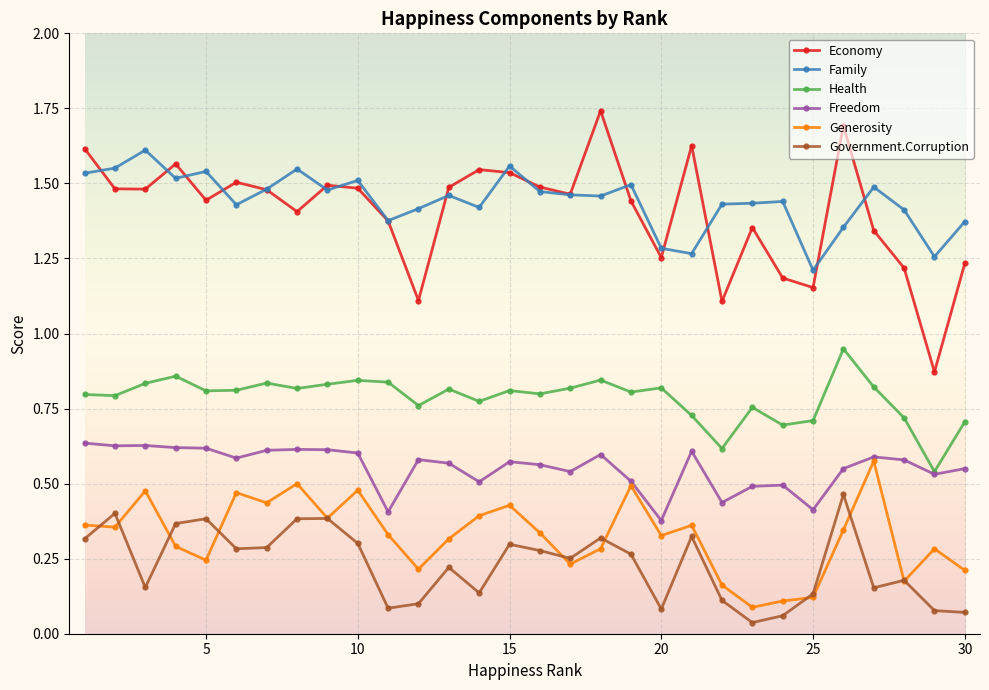

How many Economy values are between 1 and 2?

29